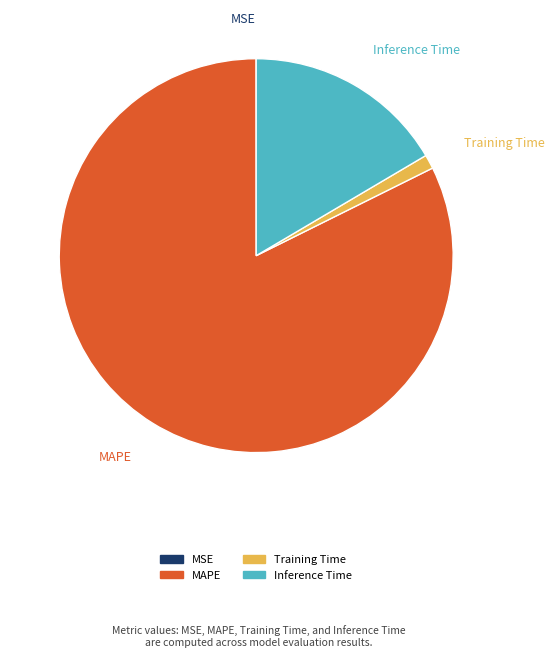

Is there any slice that represents more than half of the pie?

Yes